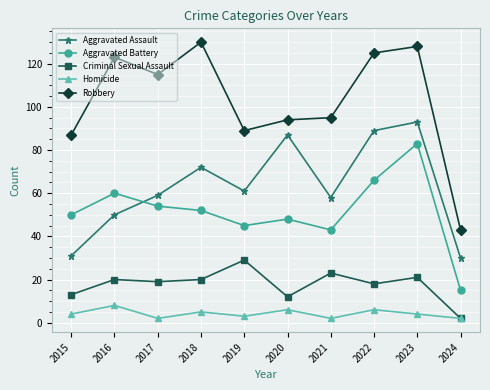

Reading right to left, transcribe all the data shown in this chart.

Aggravated Assault: 2024=30	2023=93	2022=89	2021=58	2020=87	2019=61	2018=72	2017=59	2016=50	2015=31
Aggravated Battery: 2024=15	2023=83	2022=66	2021=43	2020=48	2019=45	2018=52	2017=54	2016=60	2015=50
Criminal Sexual Assault: 2024=2	2023=21	2022=18	2021=23	2020=12	2019=29	2018=20	2017=19	2016=20	2015=13
Homicide: 2024=2	2023=4	2022=6	2021=2	2020=6	2019=3	2018=5	2017=2	2016=8	2015=4
Robbery: 2024=43	2023=128	2022=125	2021=95	2020=94	2019=89	2018=130	2017=115	2016=123	2015=87